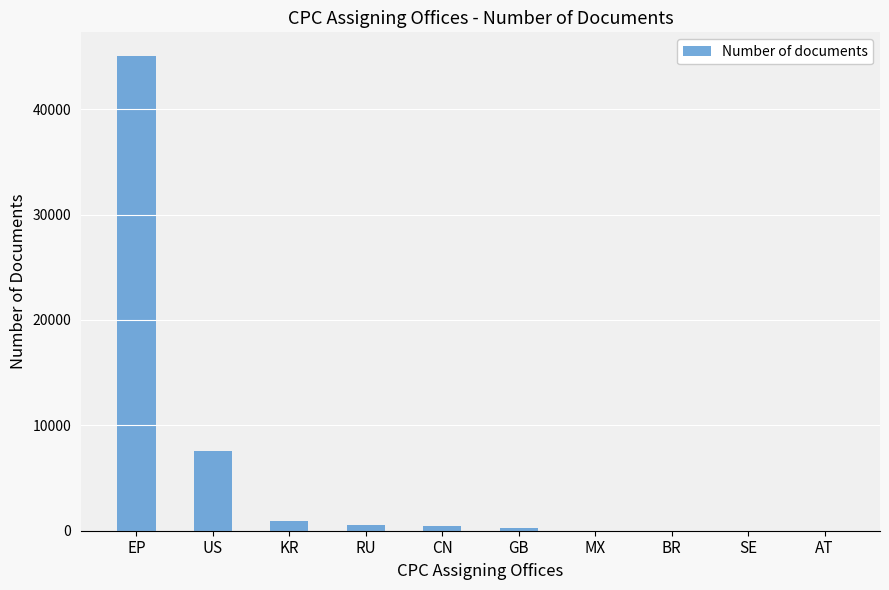

The chart shows a value of 7563 at US. True or false?

True